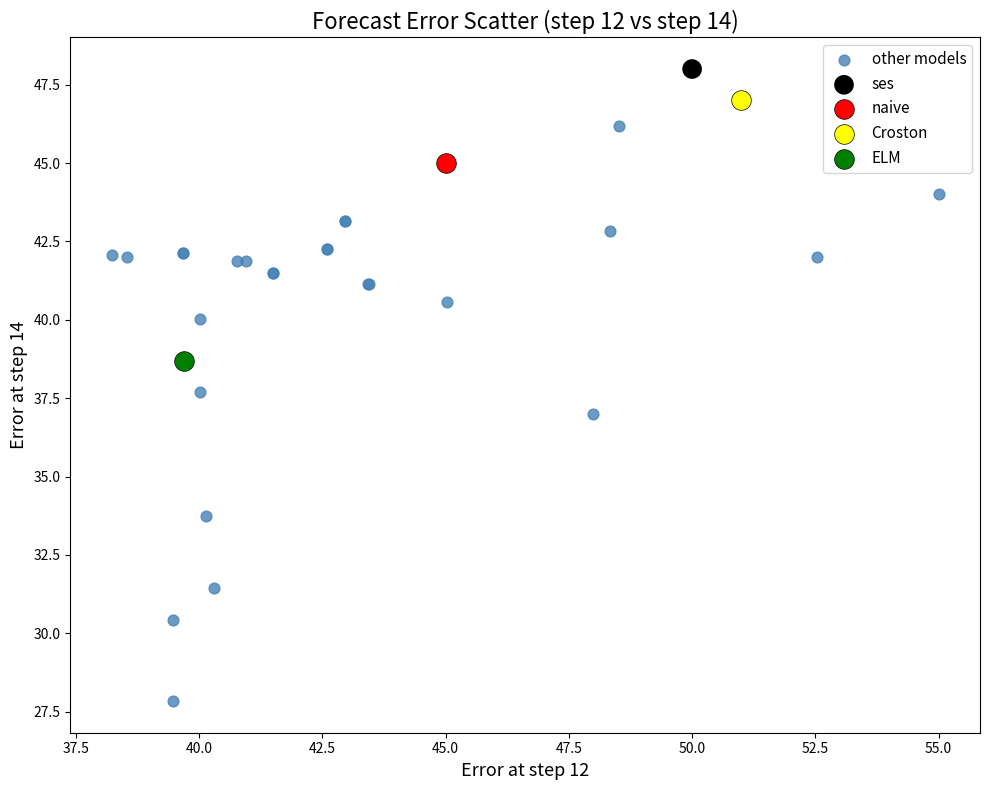

What are all the series names shown in the legend?

other models, ses, naive, Croston, ELM